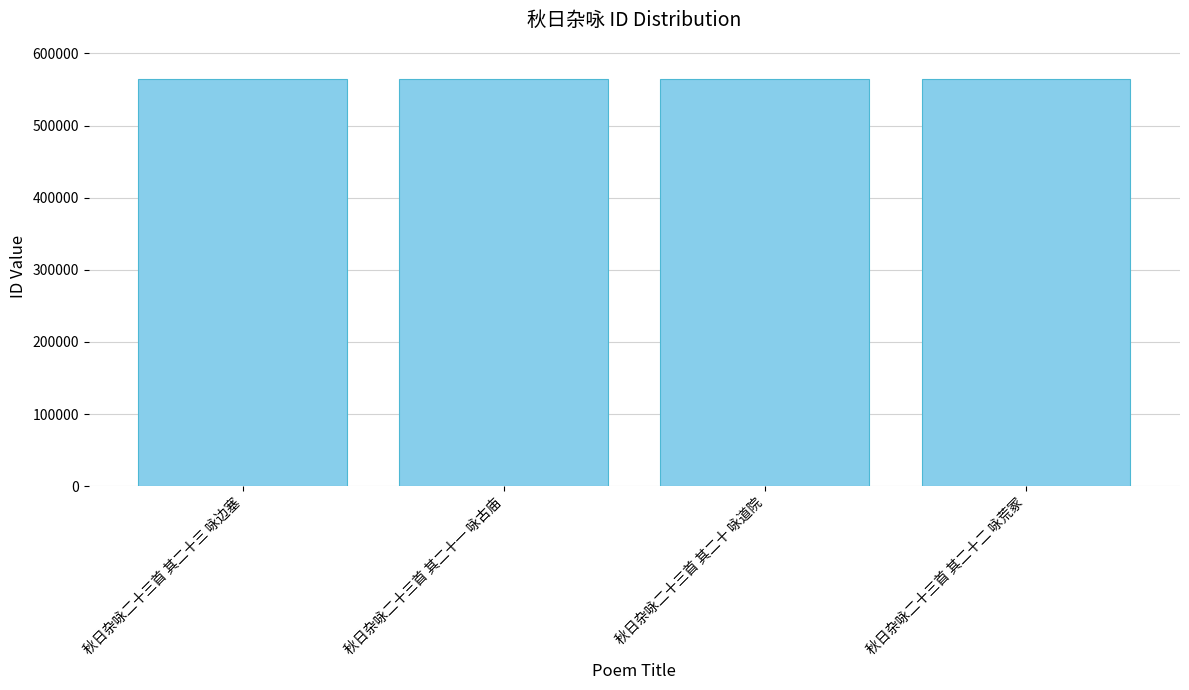

What is the minimum value shown in the chart?

564029